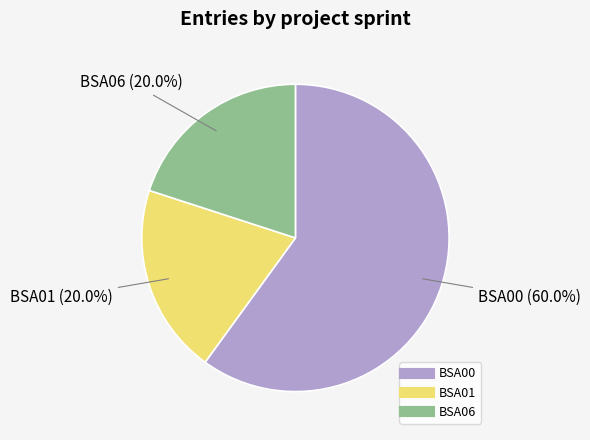

Which category accounts for the majority?

BSA00